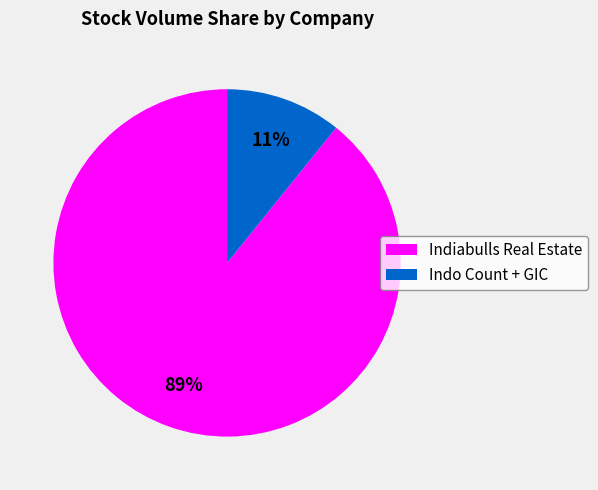

Does Indo Count + GIC represent more than half of the total?

No